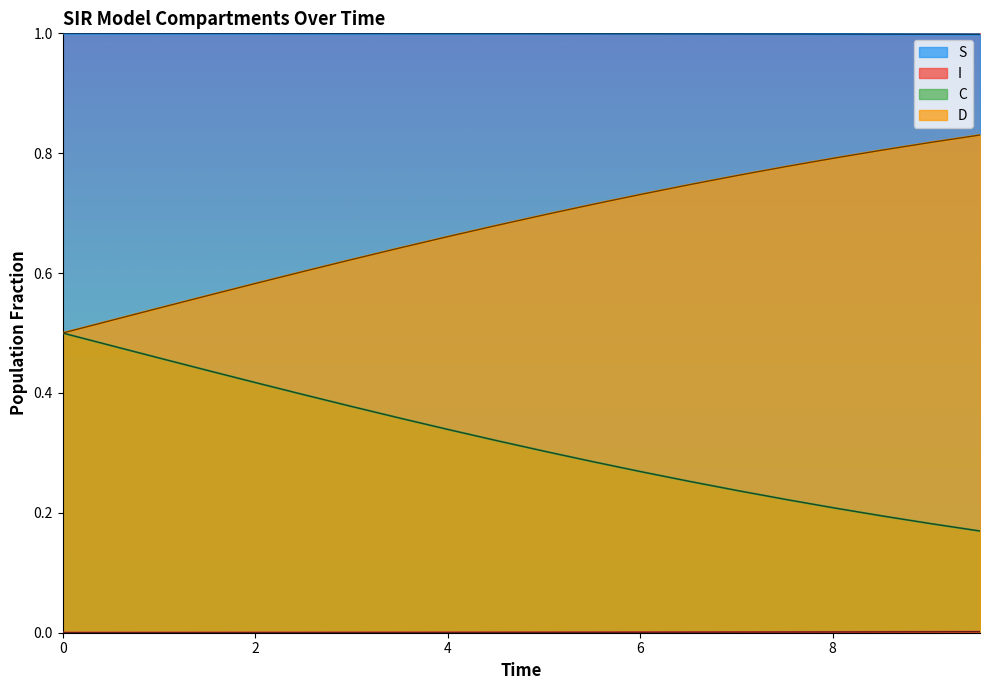

What is the maximum value shown in the chart?

1.0